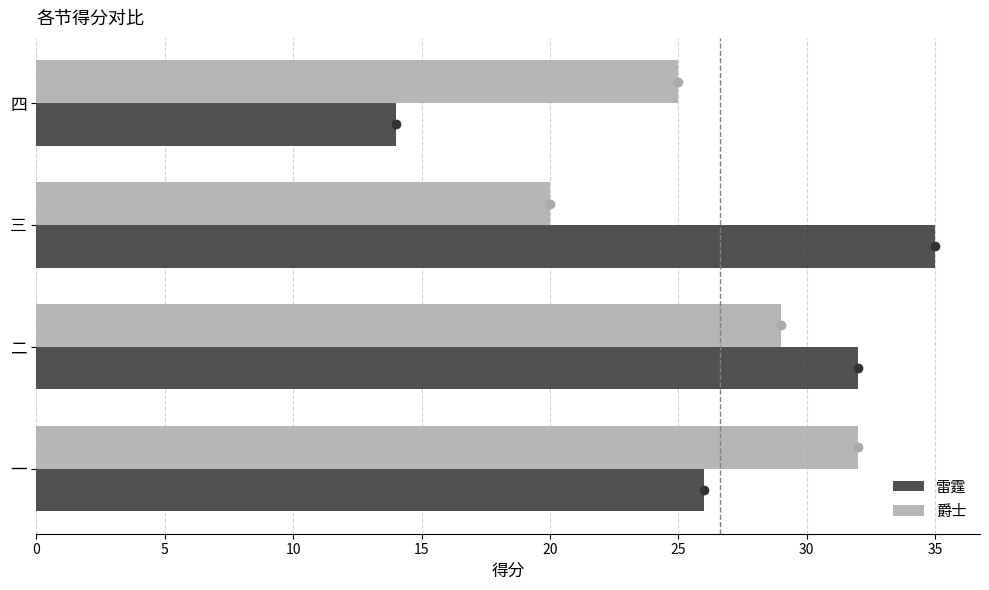

What is the sum of all 雷霆 values?

107